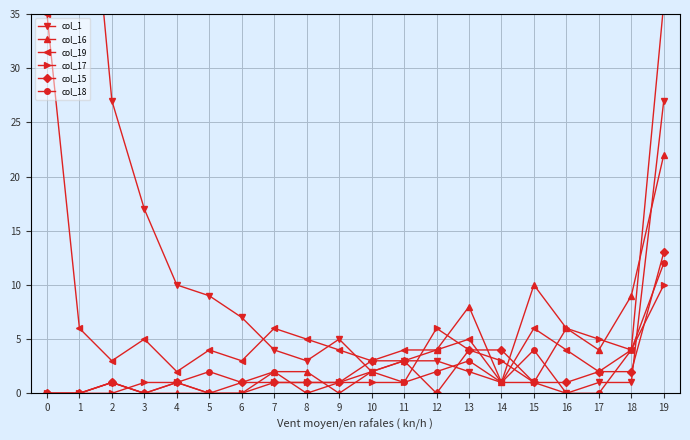

What is the value of the col_17 point at the 20th from the left?

10